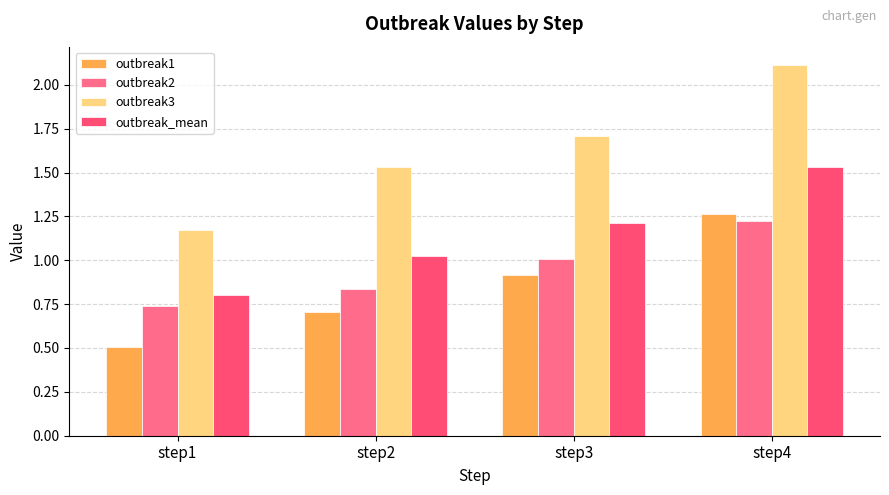

What value does the outbreak2 series have at step4?

1.2